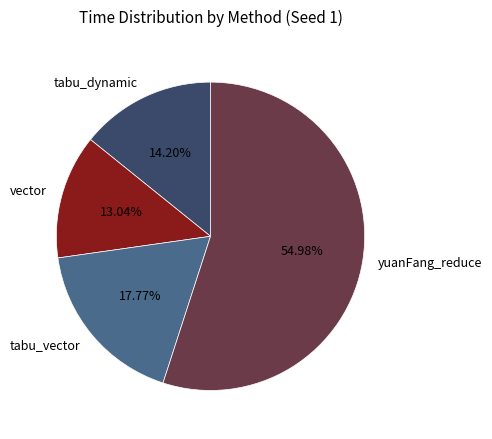

Do tabu_dynamic and vector together represent more than half of the pie?

No